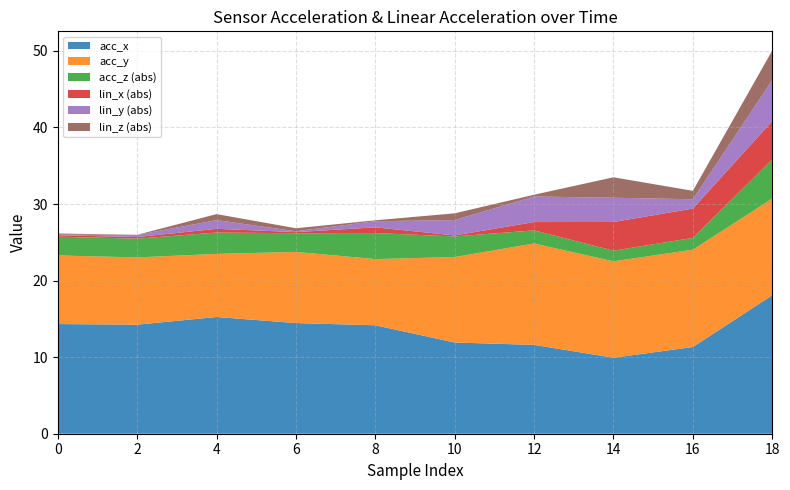

What is the lowest value of the acc_x series?

9.9